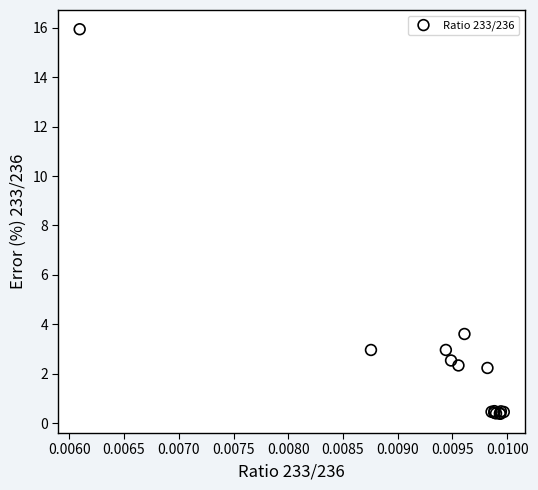

What Y value in the scatter plot is closest to 8?

3.6